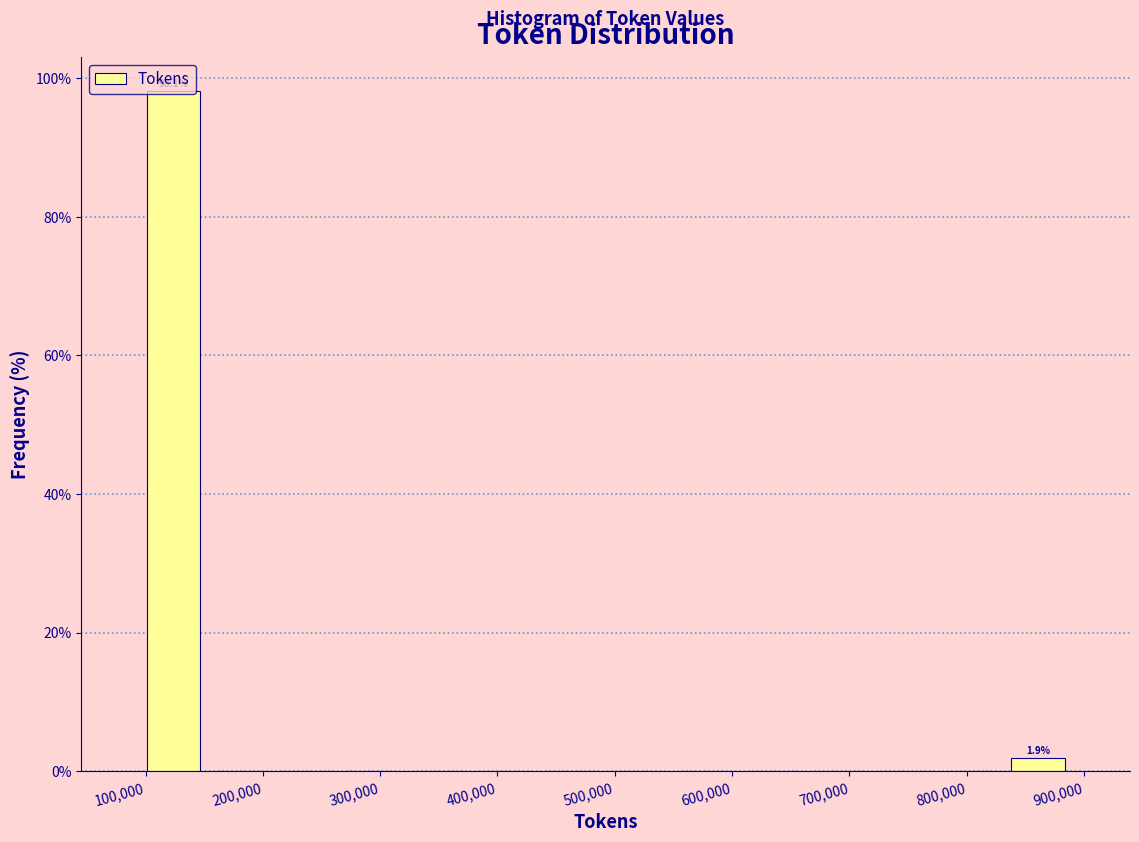

Over which range of the x-axis is the bar tallest?

100000 to 150000